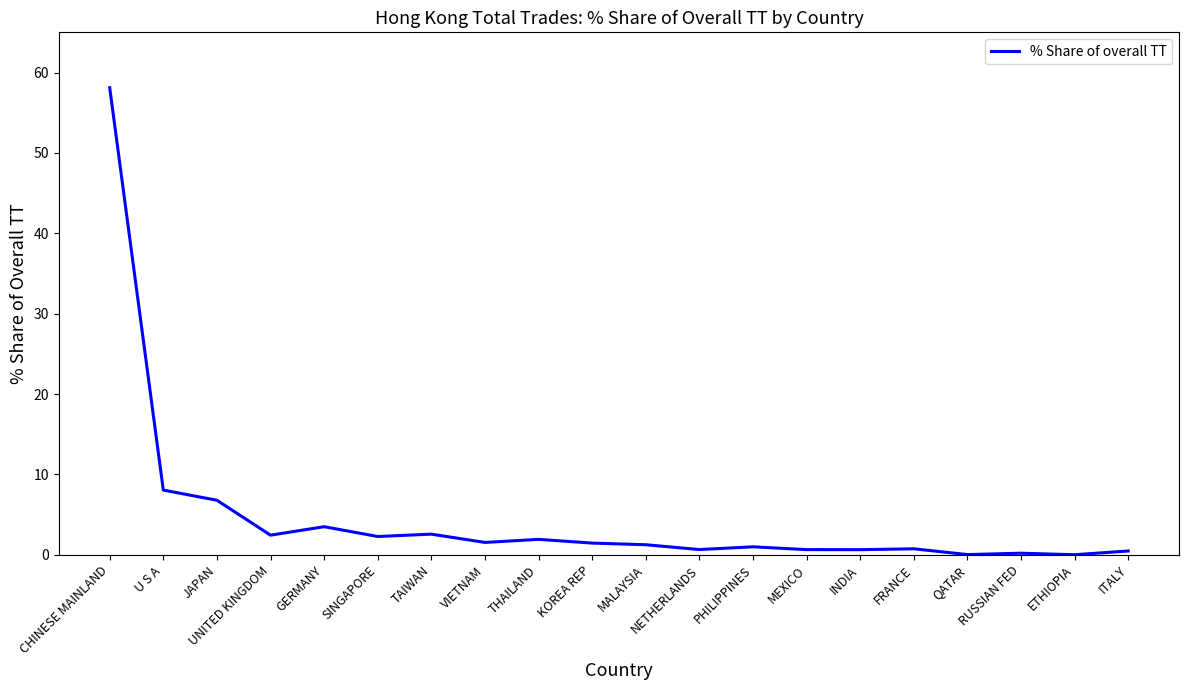

What is the approximate value at GERMANY?

3.5